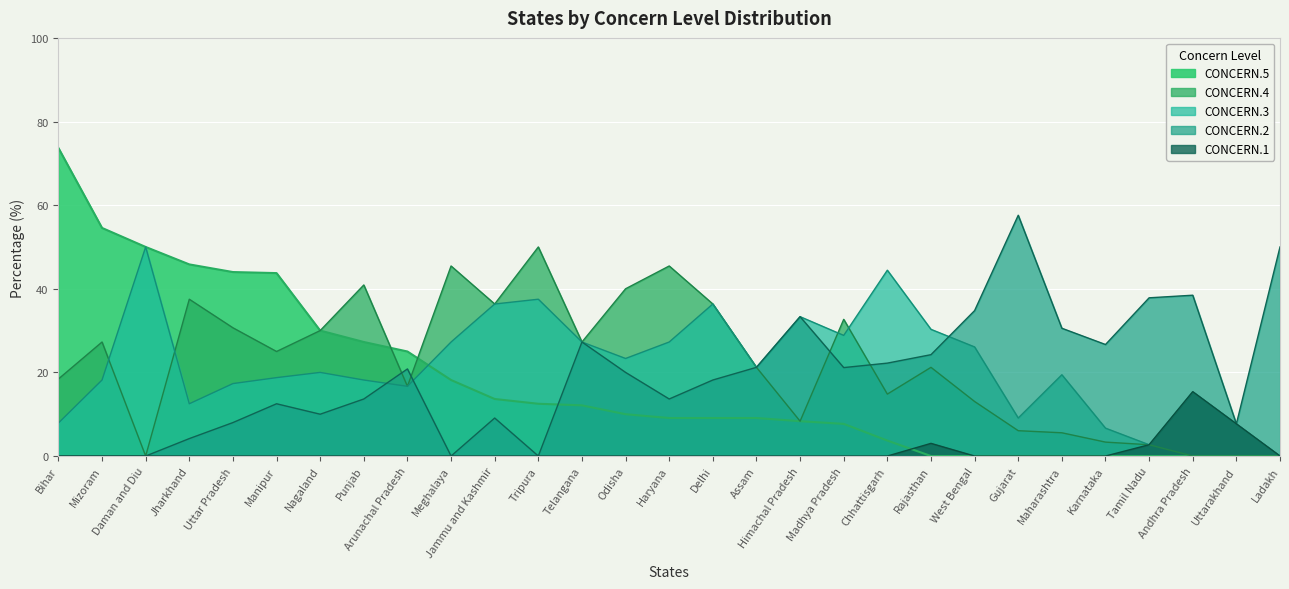

At which label is CONCERN.3 closest to 25?

West Bengal